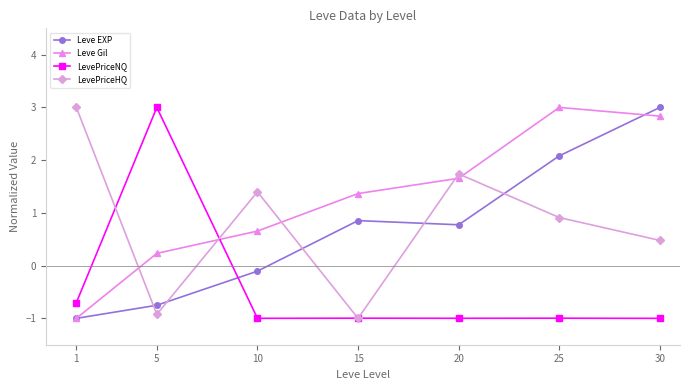

In LevePriceHQ, how many points are higher than both neighbors (excluding endpoints)?

2